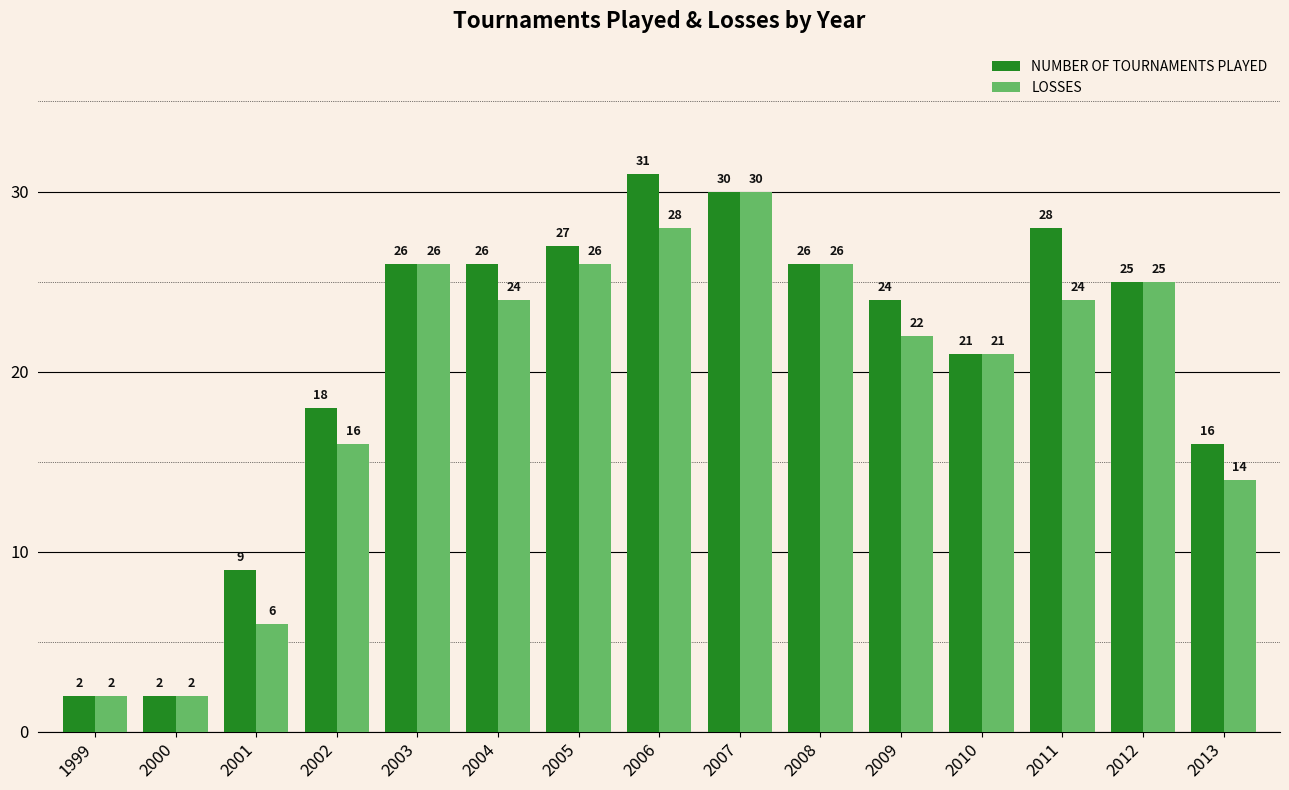

What is the maximum value for NUMBER OF TOURNAMENTS PLAYED?

31